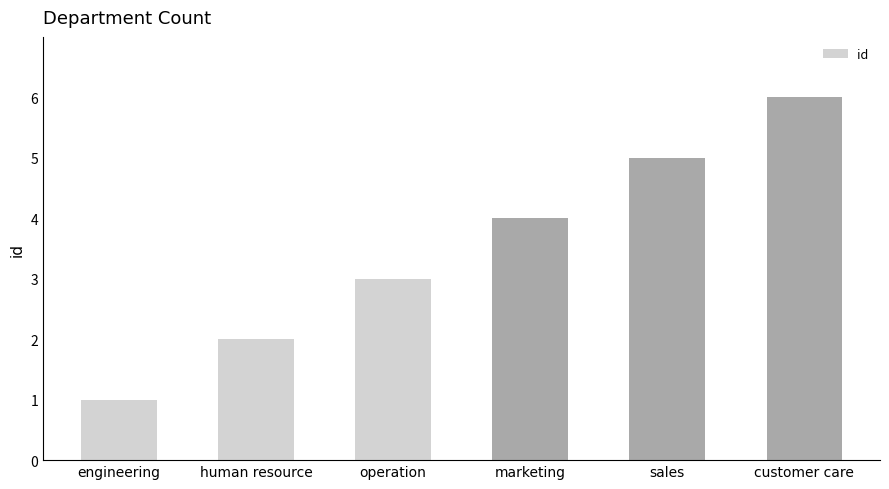

What is the change in value from engineering to customer care?

+5